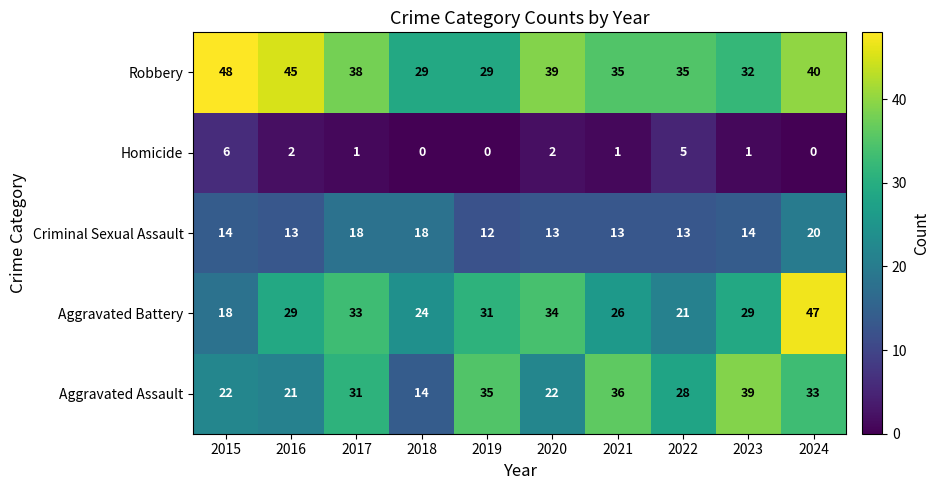

What is the difference between the second highest and minimum values in the Aggravated Assault series?

22